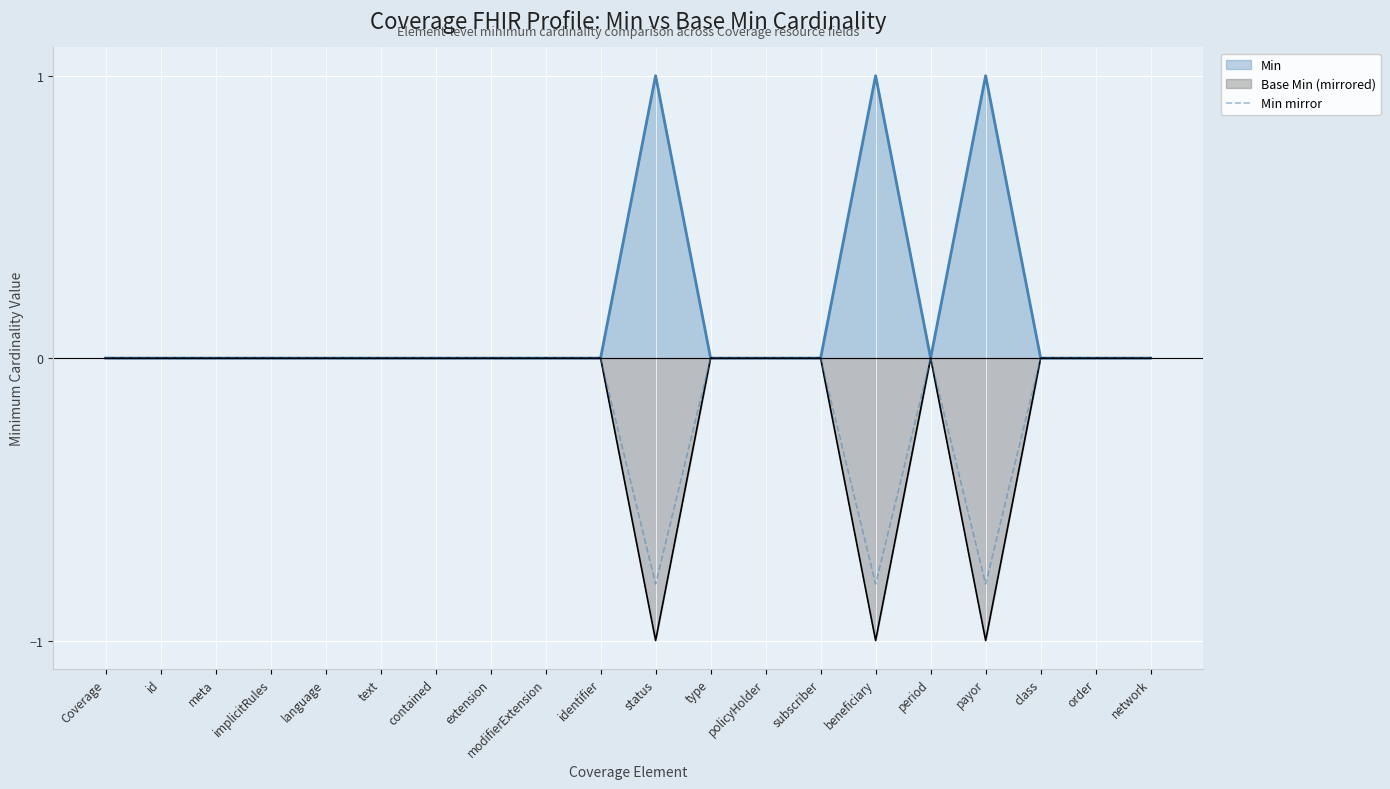

Is it true that the value at type is 0.5?

False